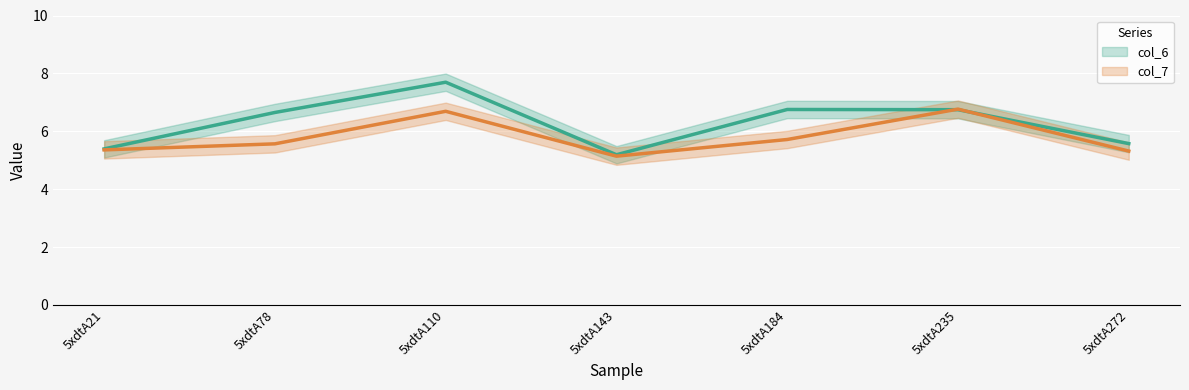

What is the greatest value displayed?

7.7